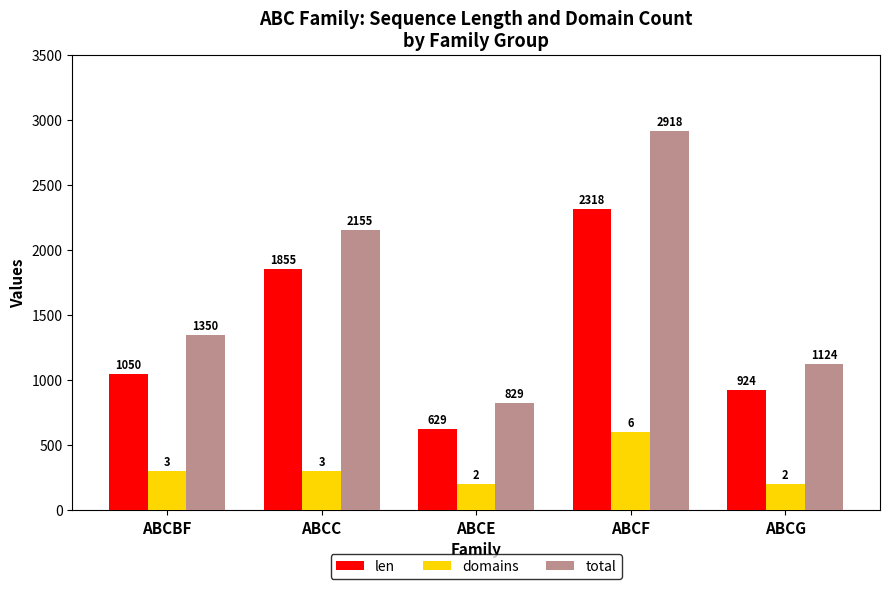

Is it true that domains equals 447 at ABCC?

False